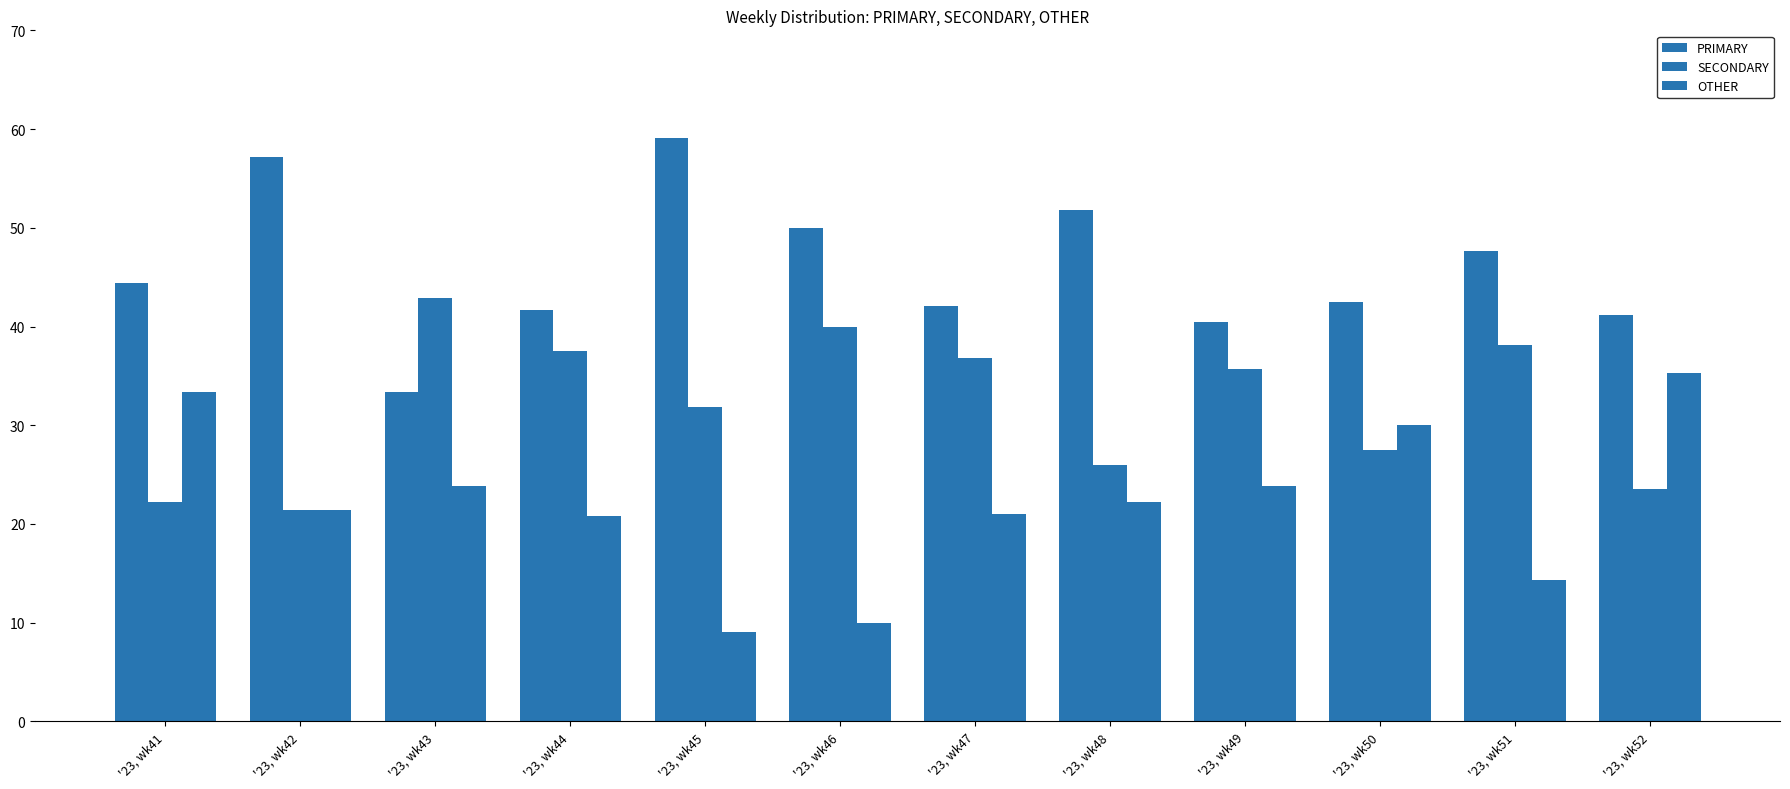

At which category does the chart reach its peak across all series?

'23, wk45